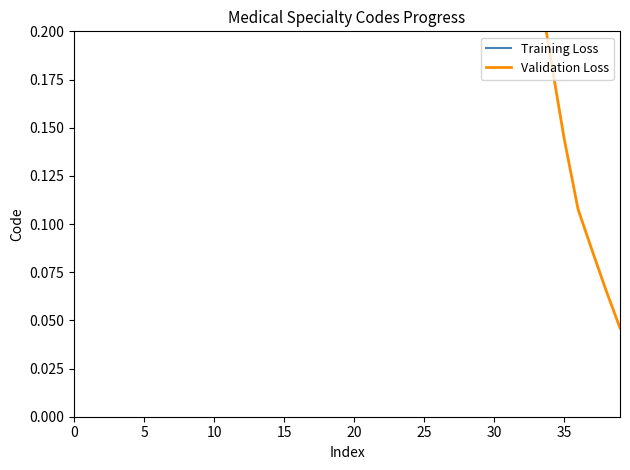

The Validation Loss series shows 0.3 at 32. True or false?

True